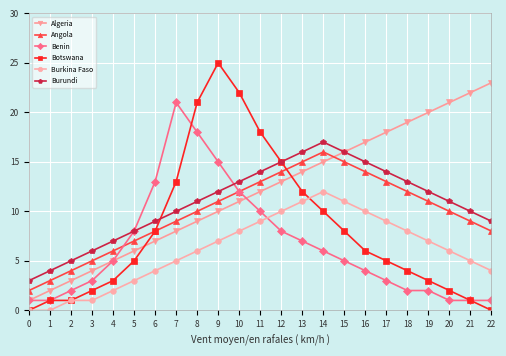

How many categories are shown in the chart?

23